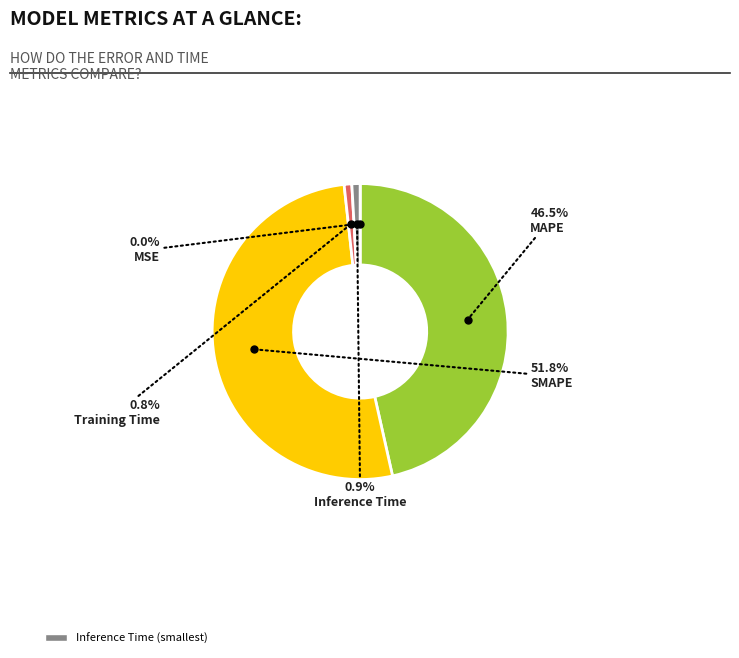

Is there a majority slice in this chart?

Yes